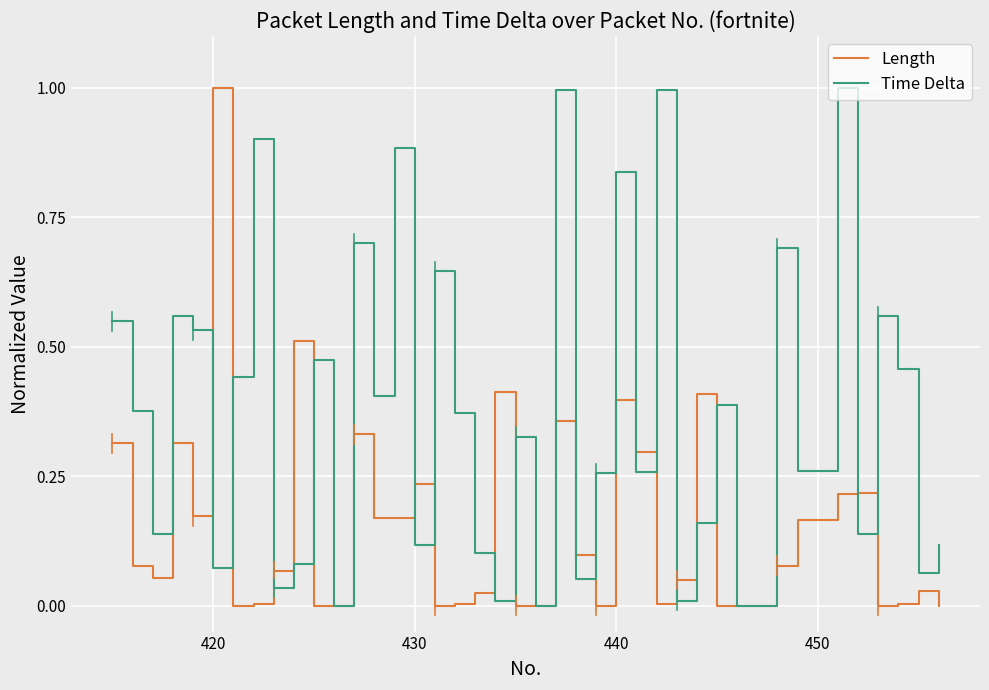

Which series has the largest total across all categories?

Time Delta